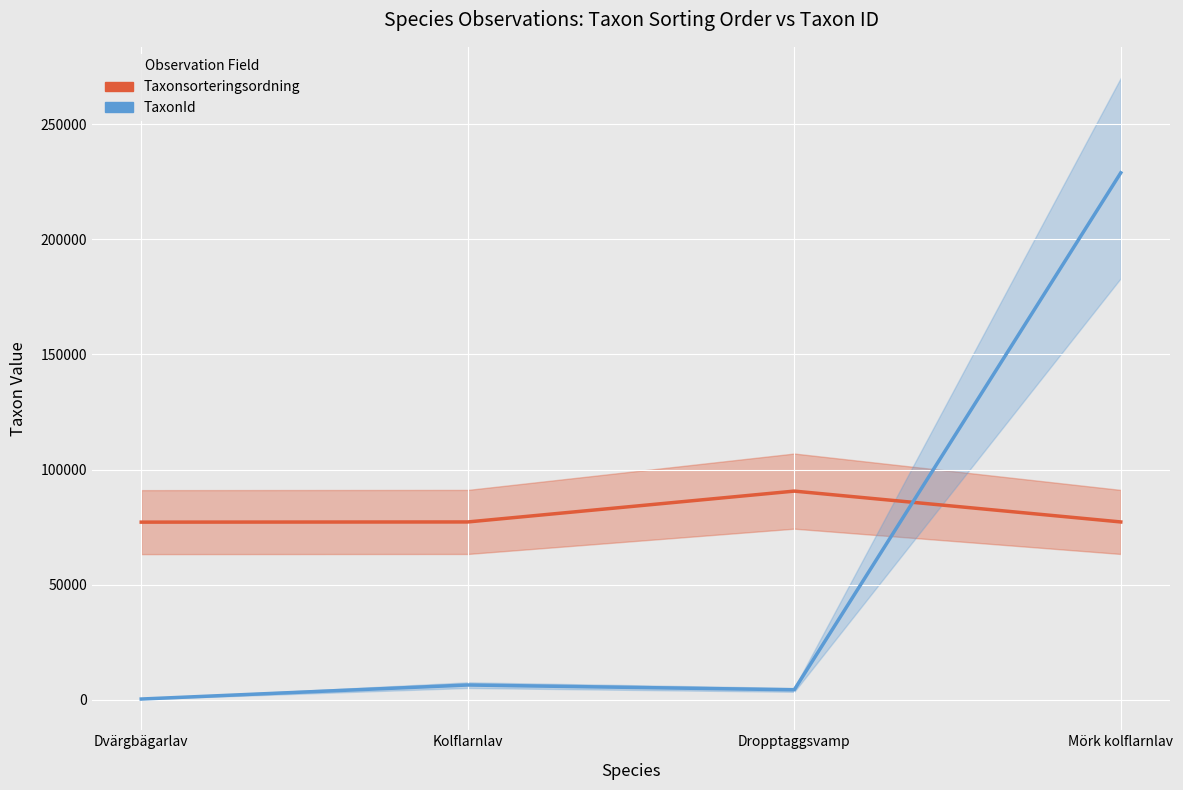

What is the total value across all series at Dvärgbägarlav?

77530